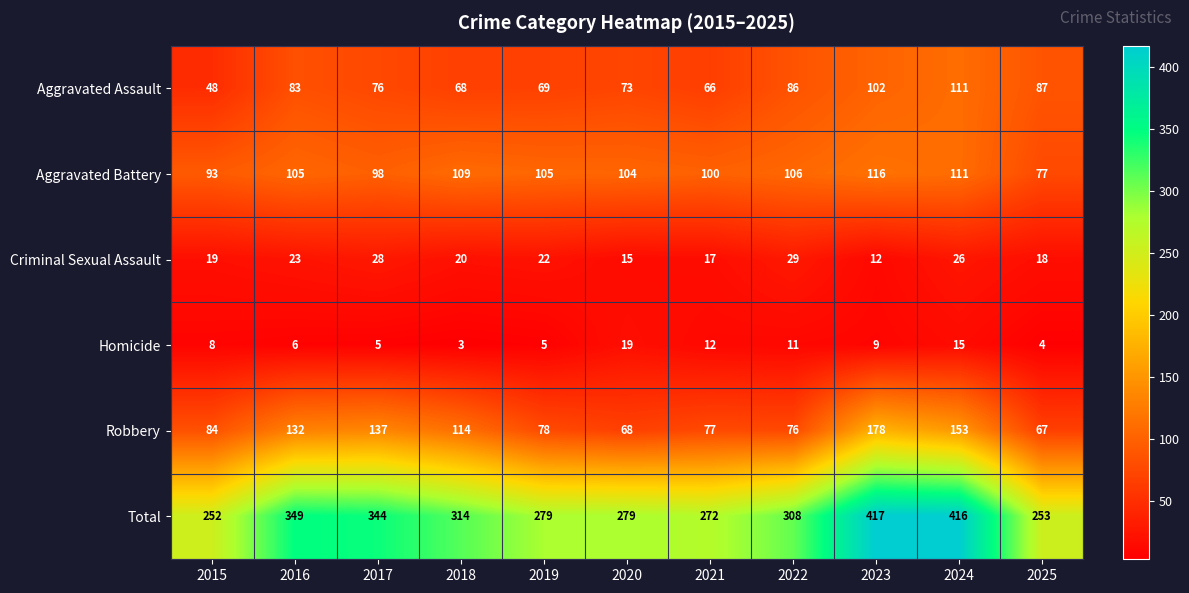

At 2022, list the series in order from smallest to largest.

Homicide, Criminal Sexual Assault, Robbery, Aggravated Assault, Aggravated Battery, Total